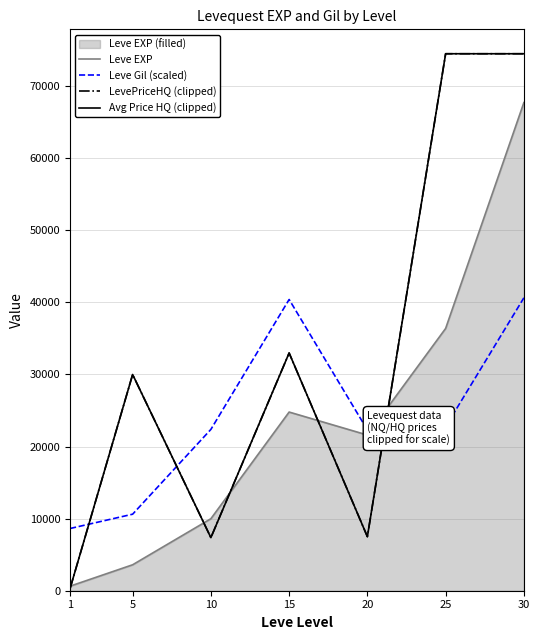

Where is LevePriceHQ (clipped) nearest to the value 37397?

15